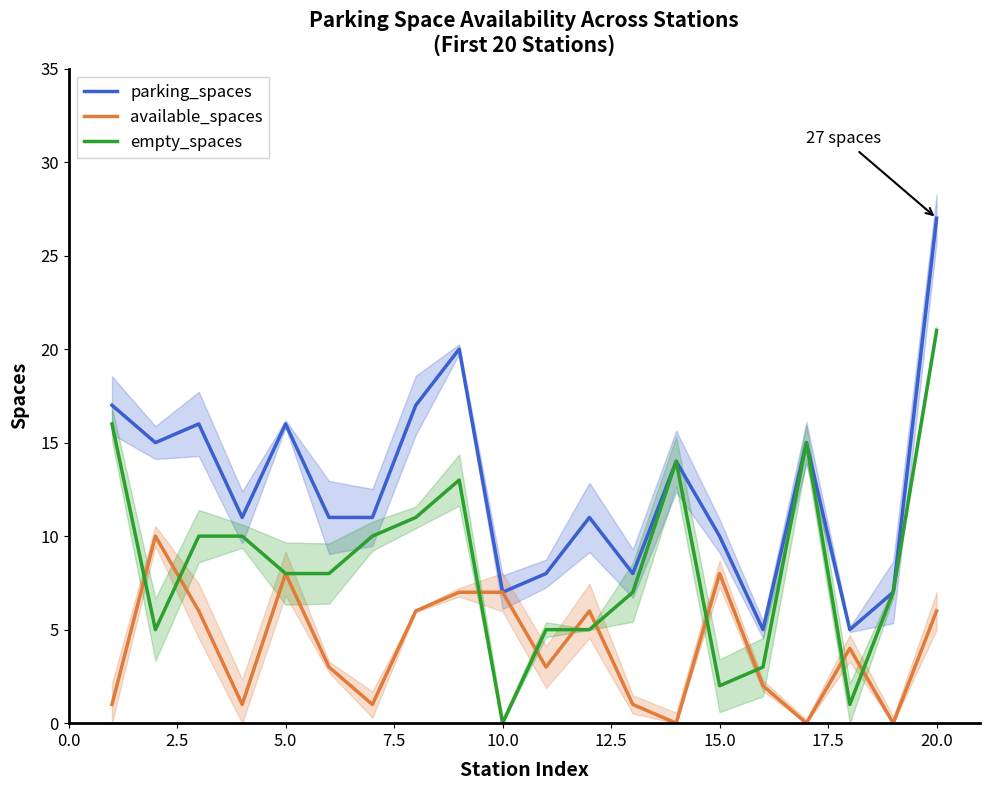

Is it true that available_spaces equals 6 at 20.0?

True